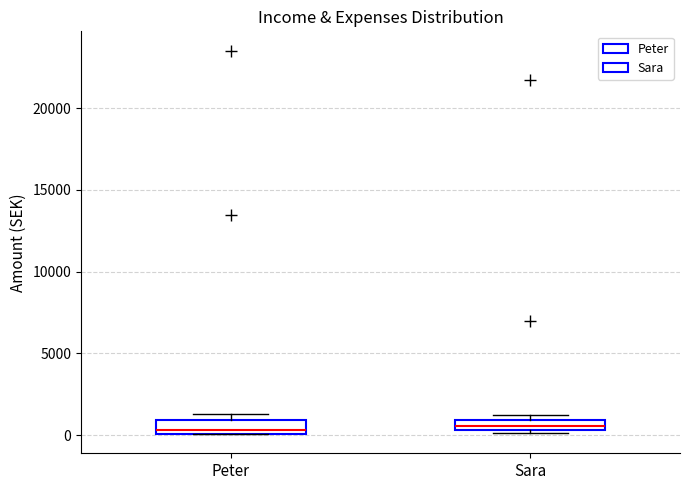

Where is the upper edge of the box for Peter on the y-axis? The values are not printed on the chart, so give them approximately, as read against the axis.

1000